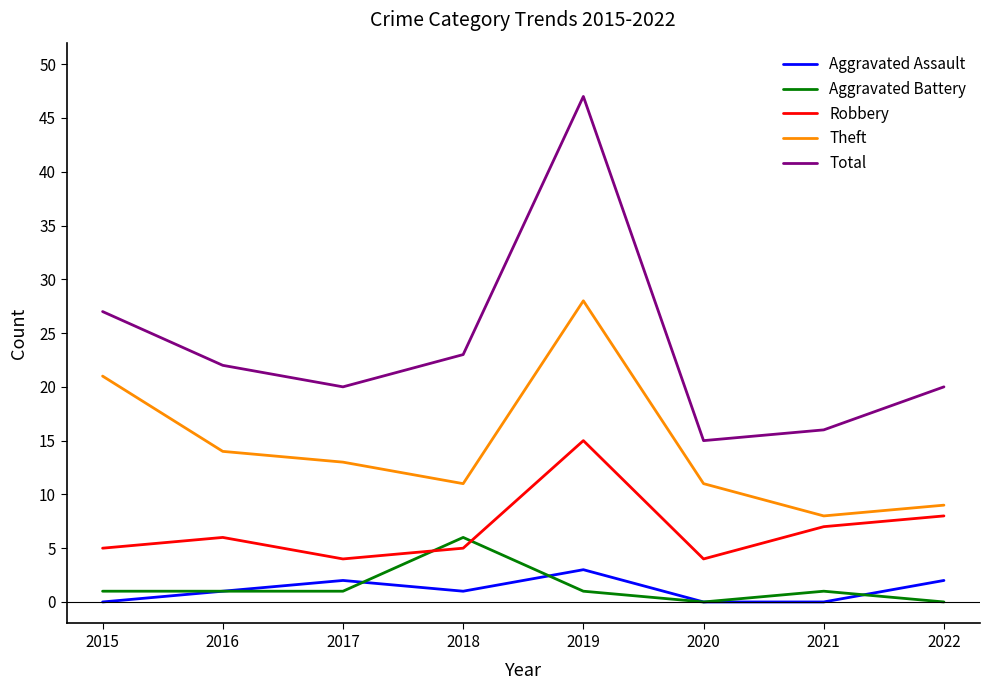

How many series are shown in this chart?

5